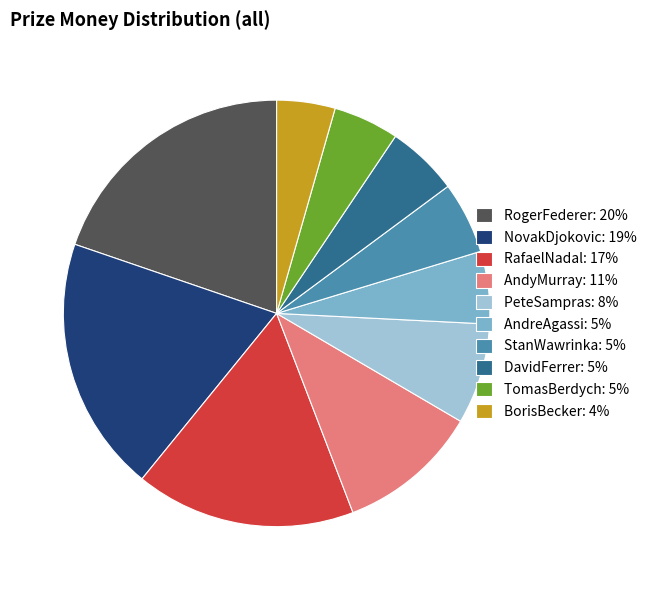

Is there any slice that represents more than half of the pie?

No